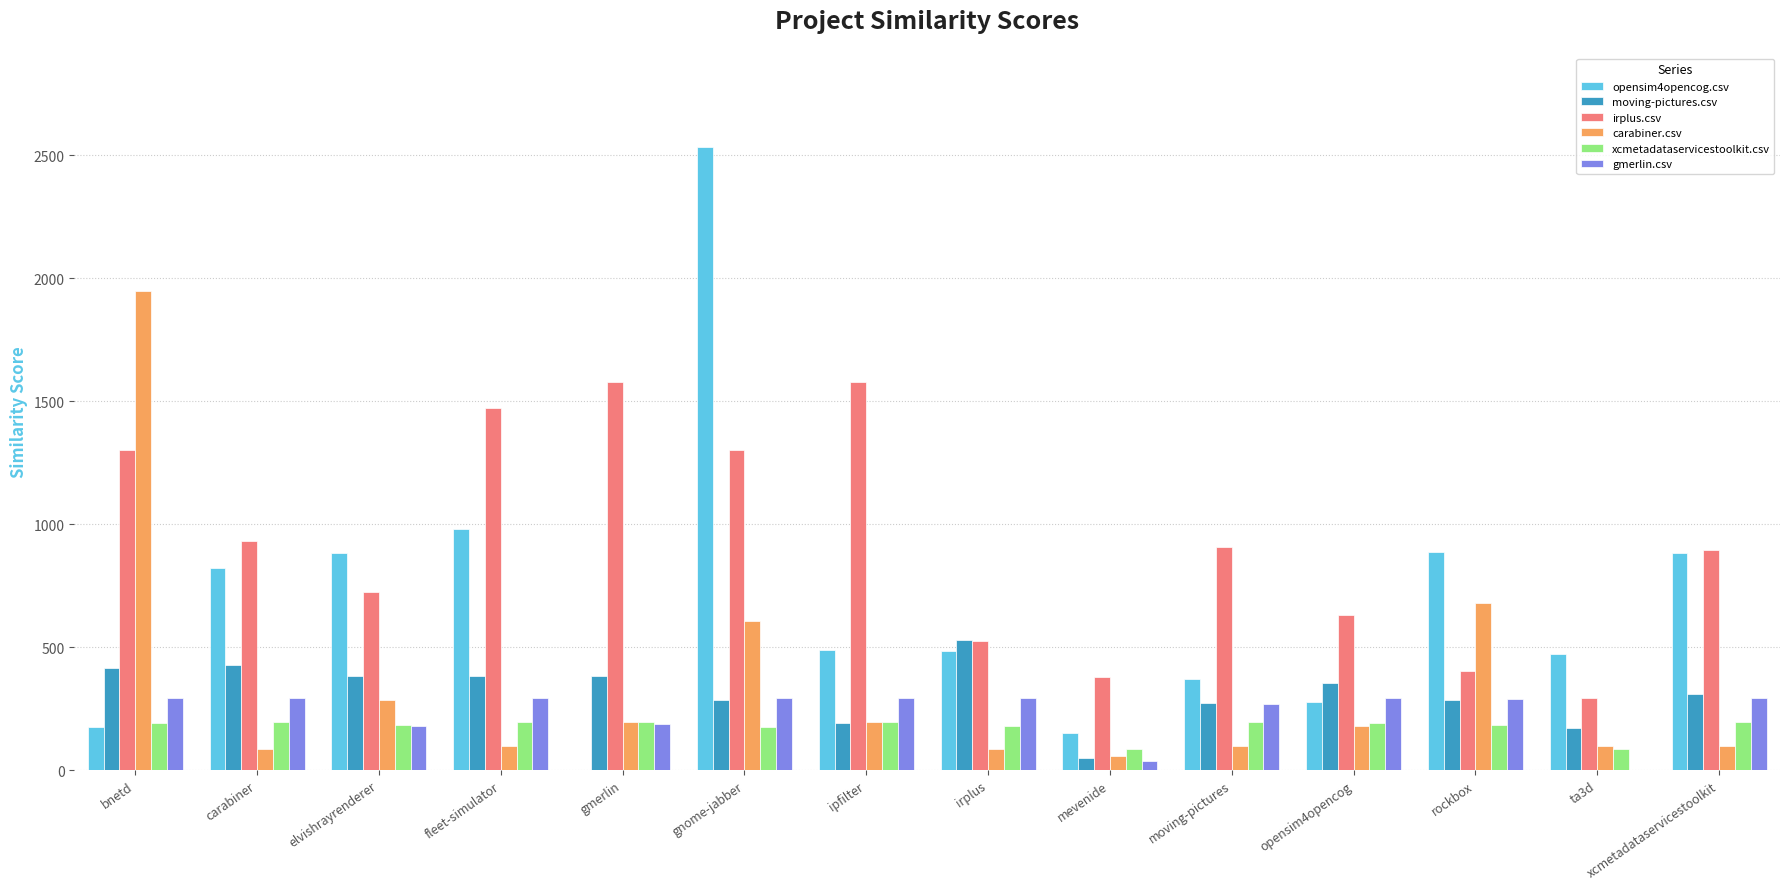

What is the difference between the opensim4opencog.csv values at moving-pictures and elvishrayrenderer?

510.0